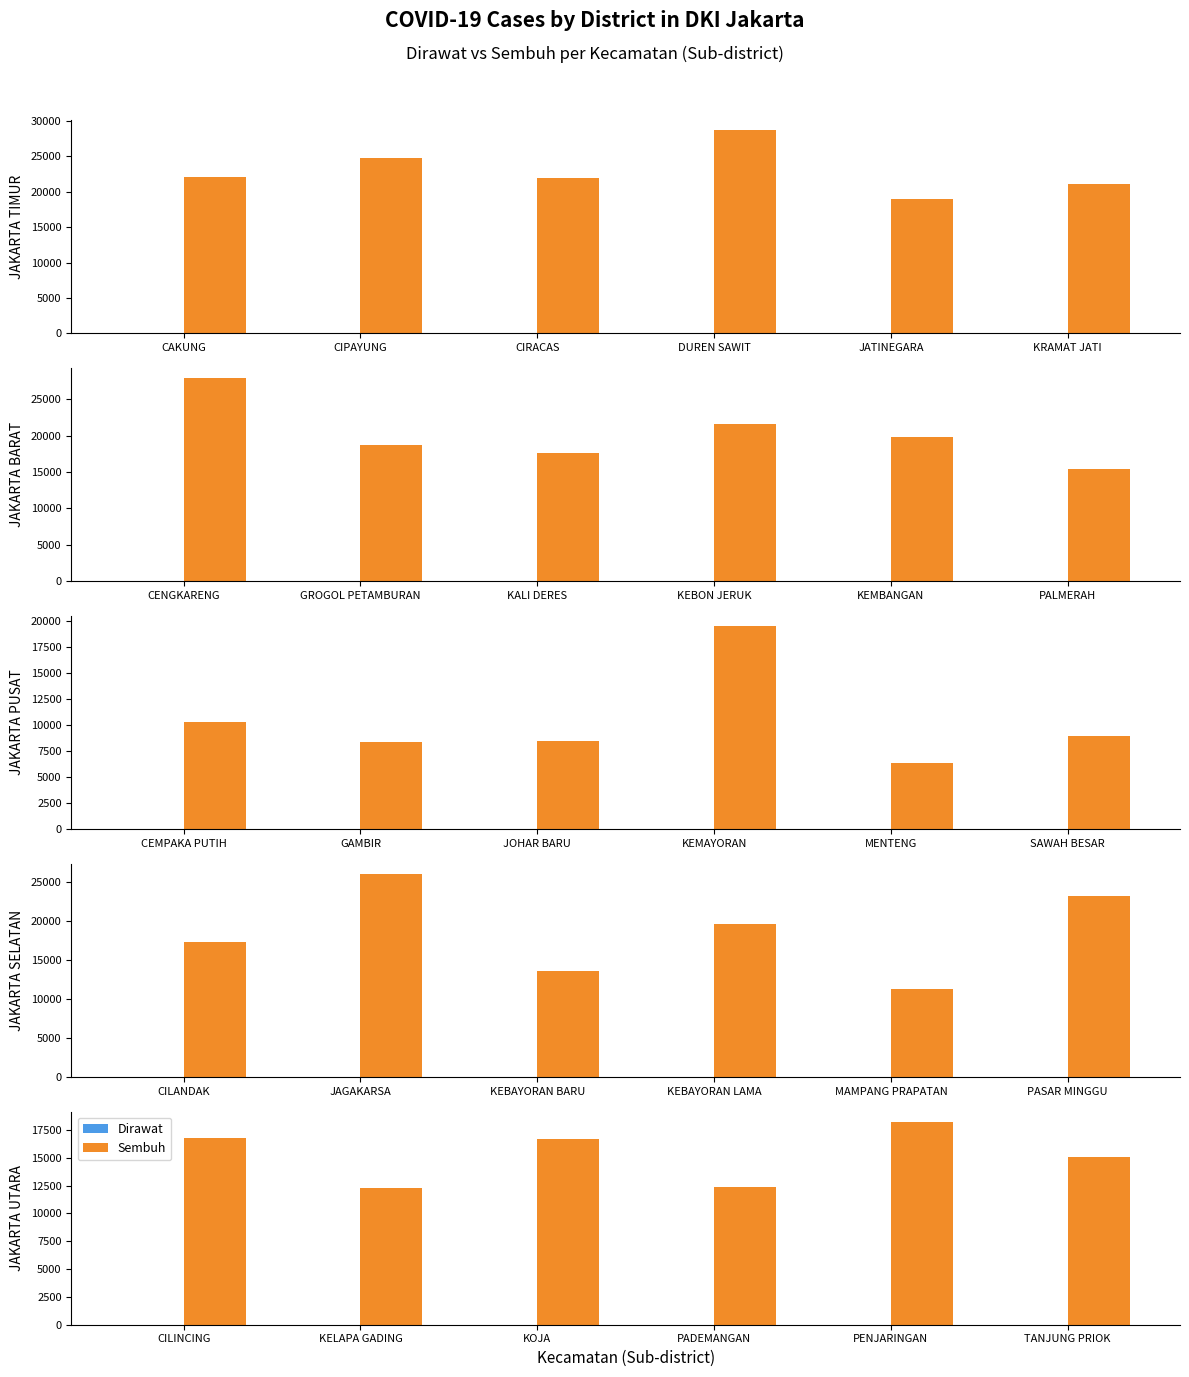

Is the value of Dirawat at KELAPA GADING greater than the value of Sembuh at CILINCING?

No